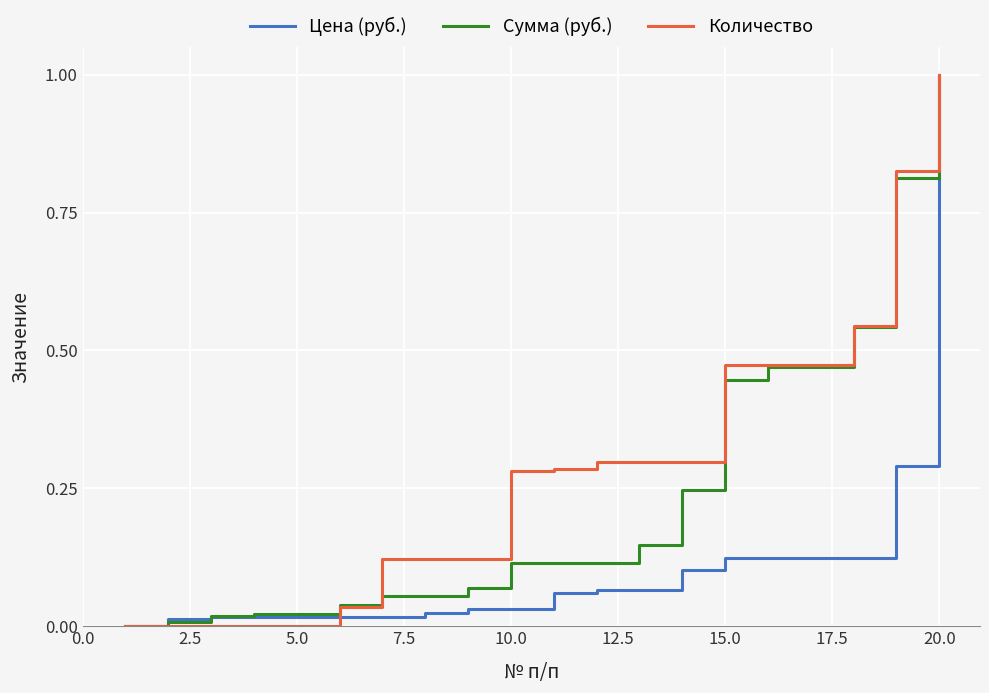

Which series has the largest total across all categories?

Количество